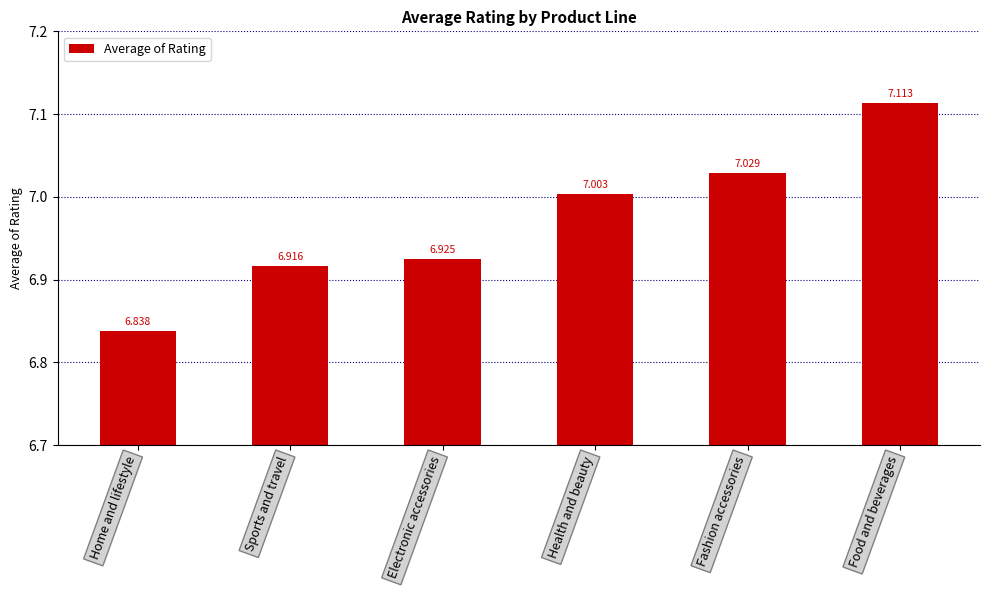

How many values are below 7?

3